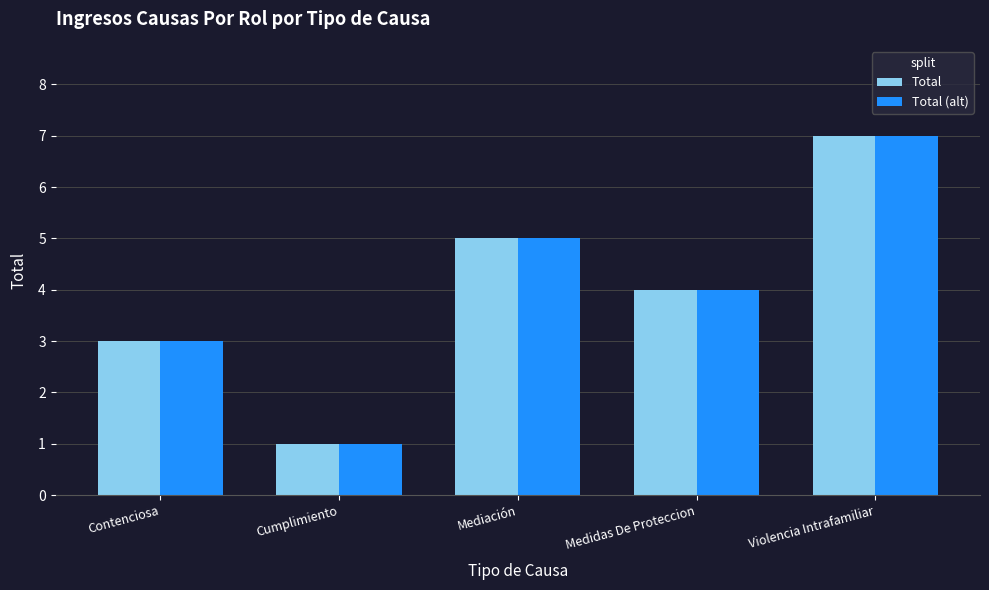

At which category does the chart reach its peak across all series?

Violencia Intrafamiliar